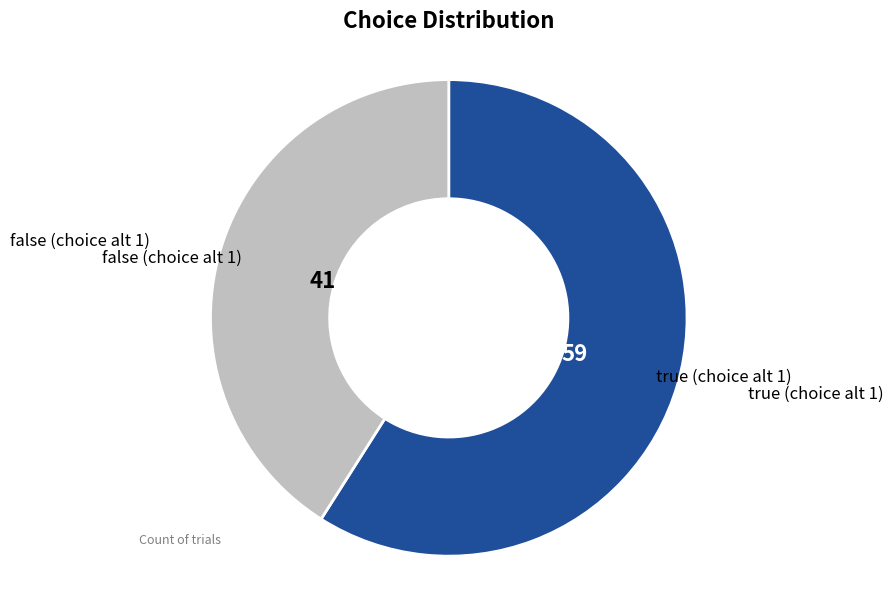

Is there any slice that represents more than half of the pie?

Yes